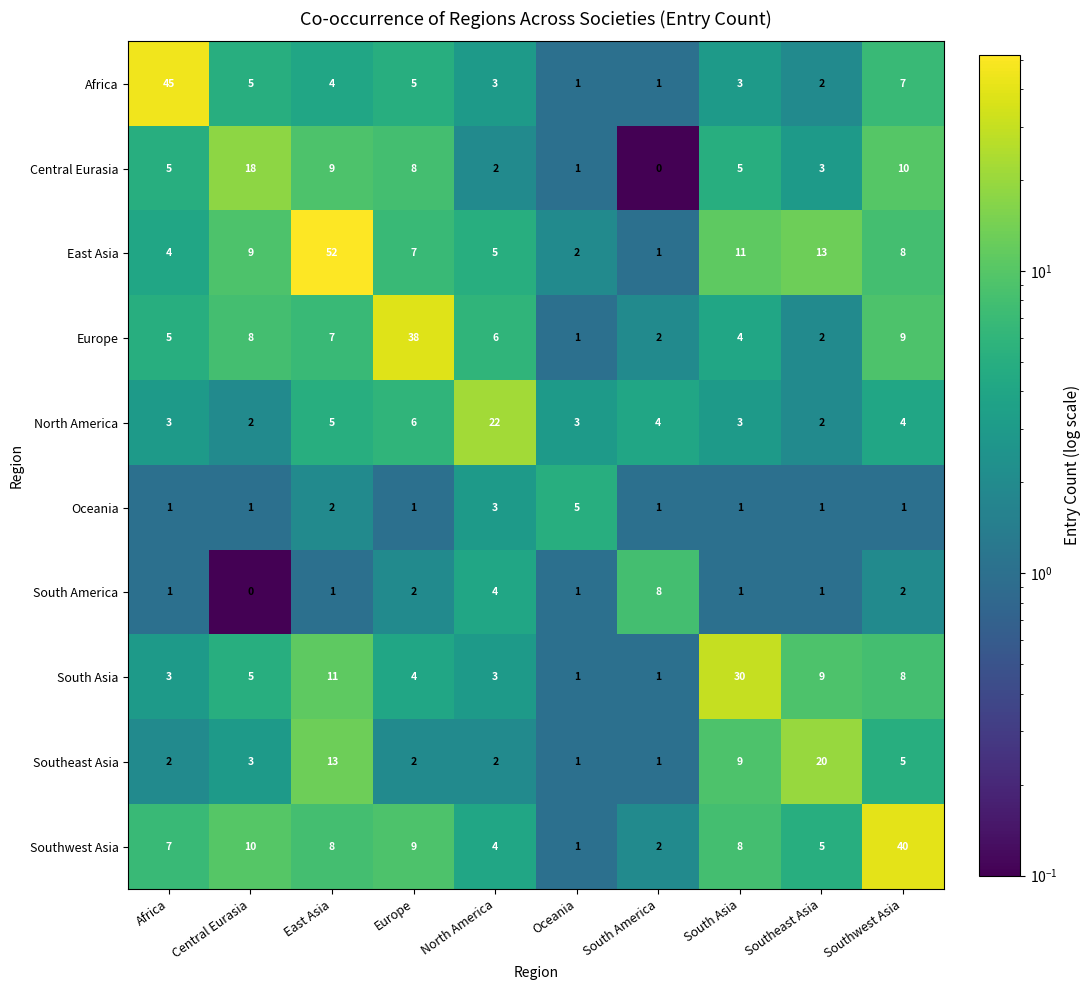

At which label is Southwest Asia closest to 20?

Central Eurasia